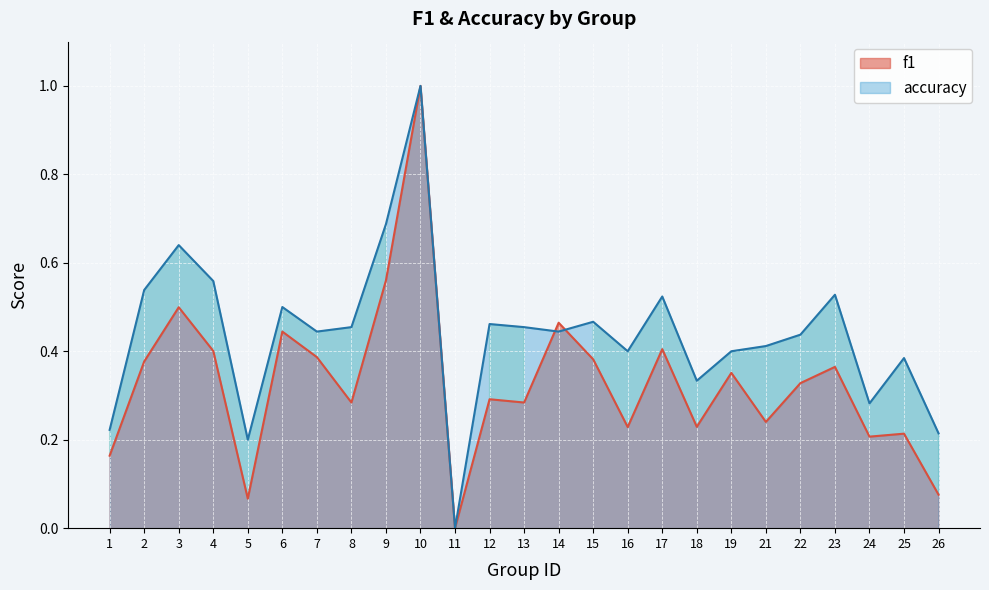

In f1, how many points are higher than both neighbors (excluding endpoints)?

9